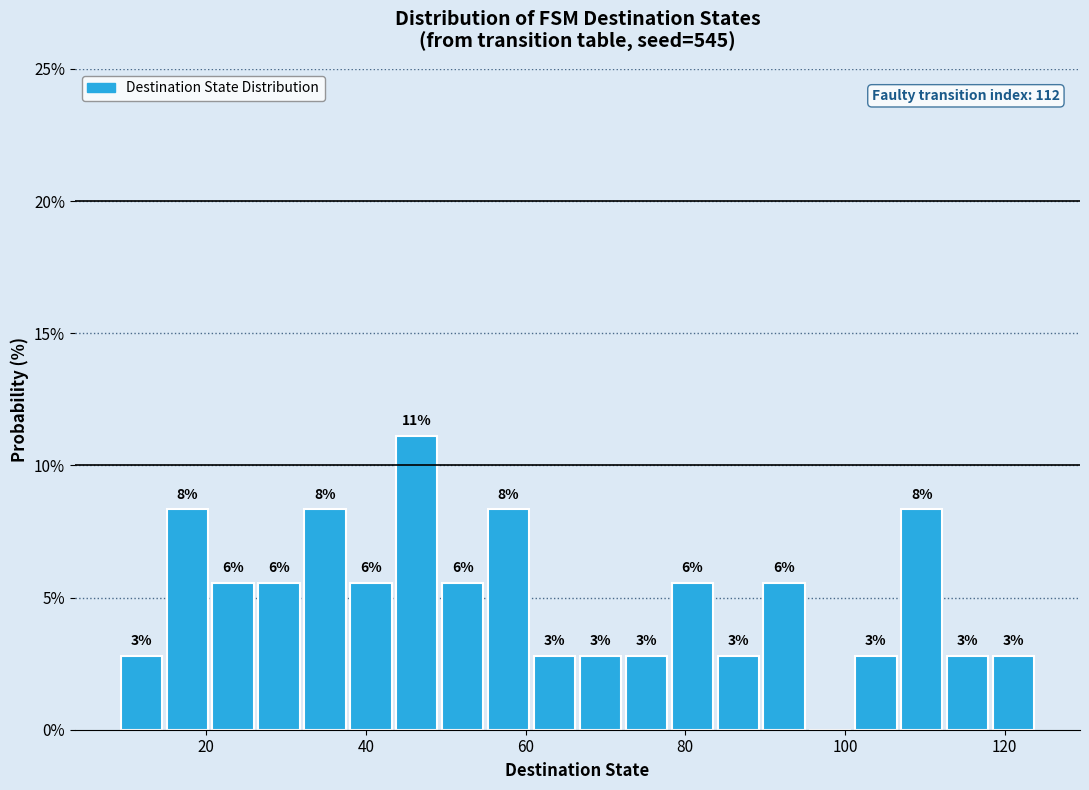

Read against the x-axis, roughly where is the centre of the tallest bar?

46